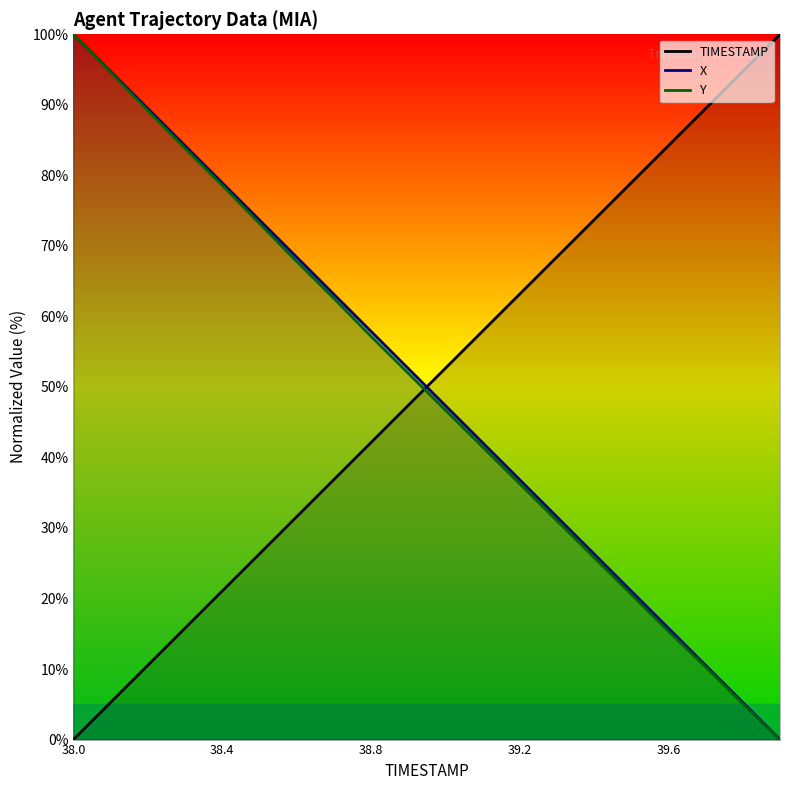

What is the value of the X point at the 13th from the left?

36.8